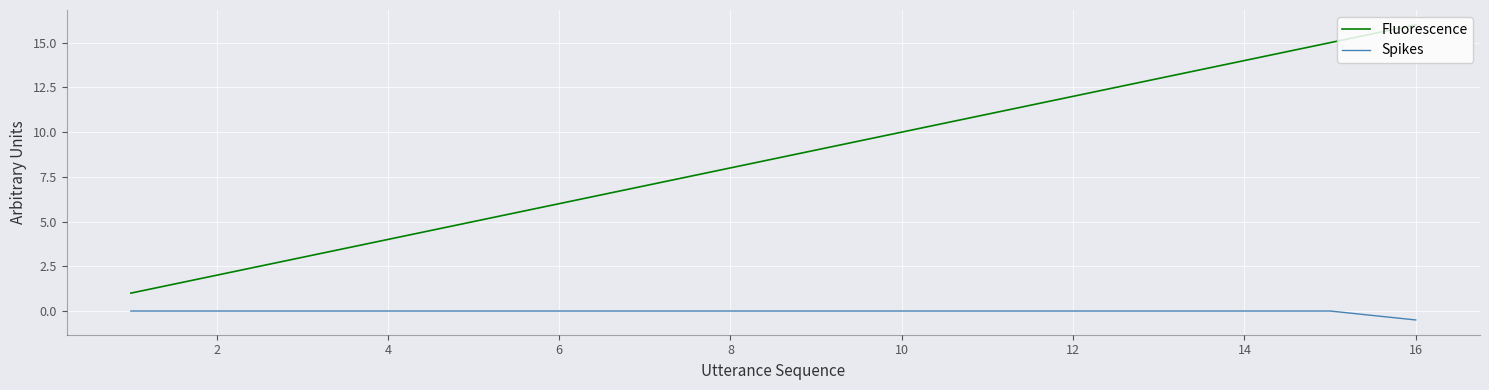

What is the maximum value shown in the chart?

16.0